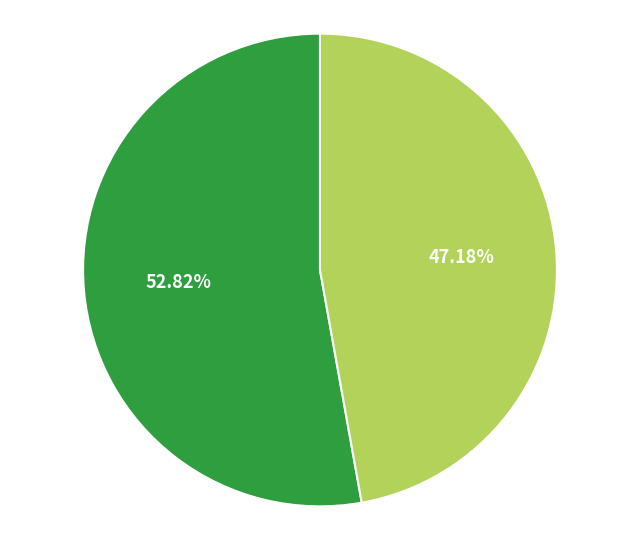

Is there any slice that represents more than half of the pie?

Yes